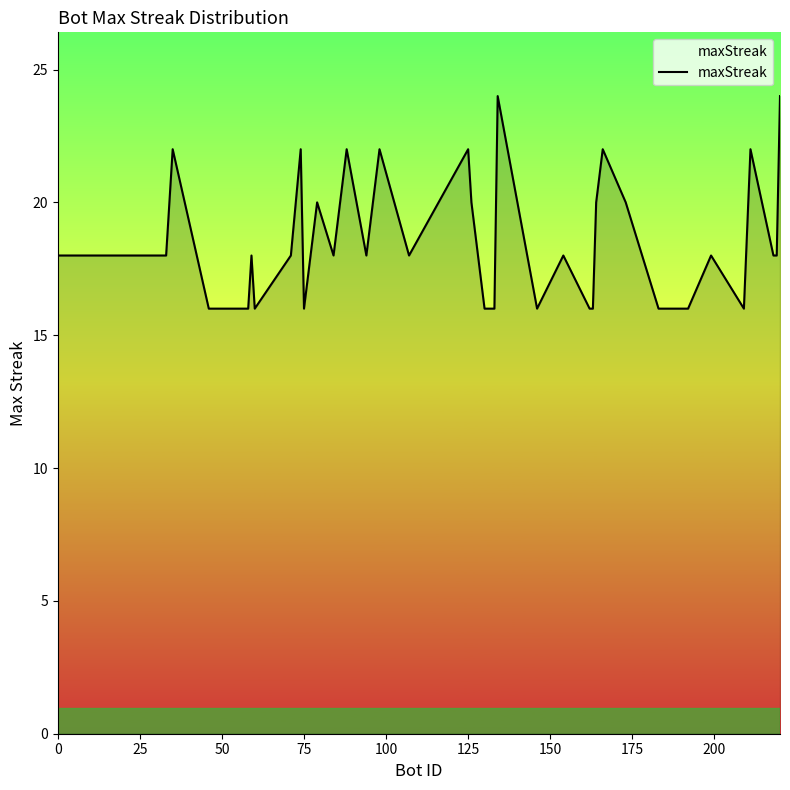

What is the sum of all values?

738